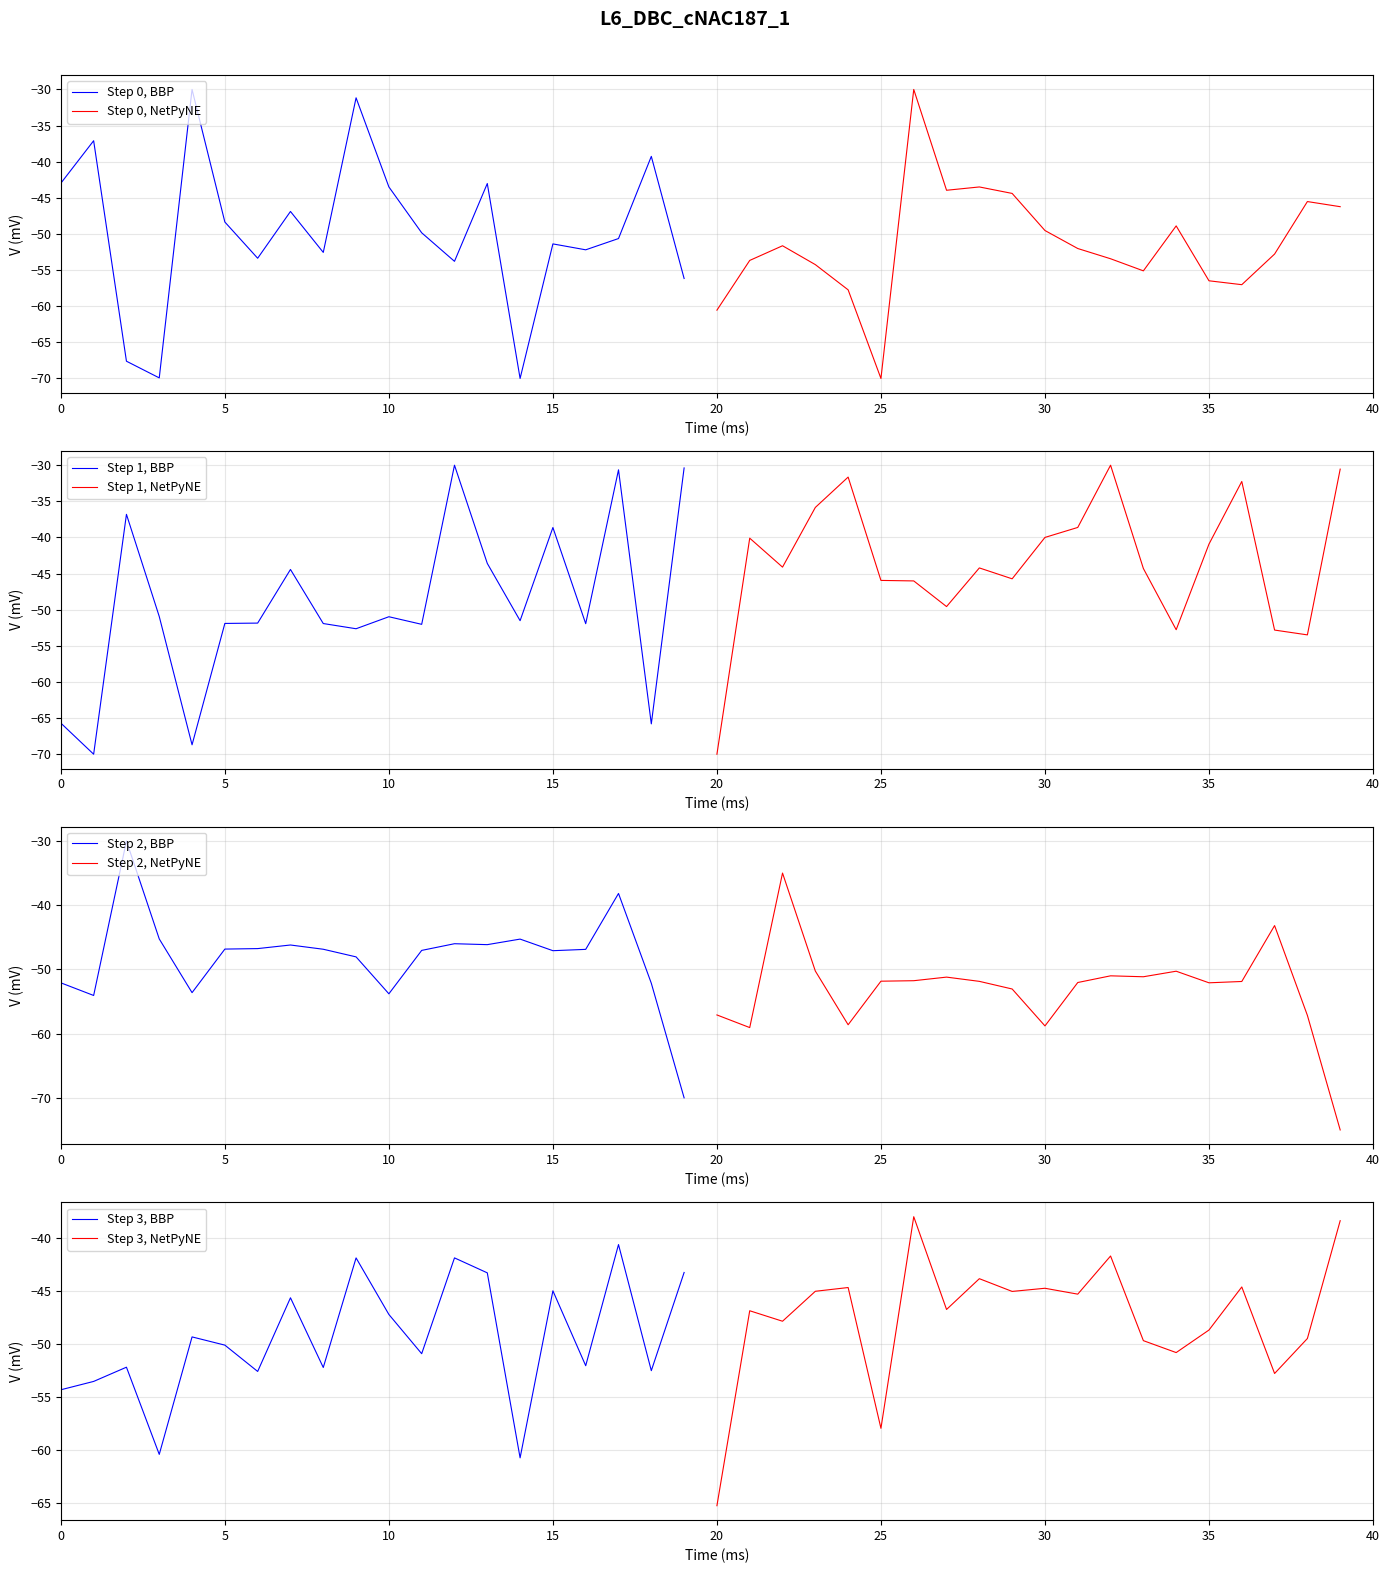

What is the maximum value for Step 0, BBP?

-30.0